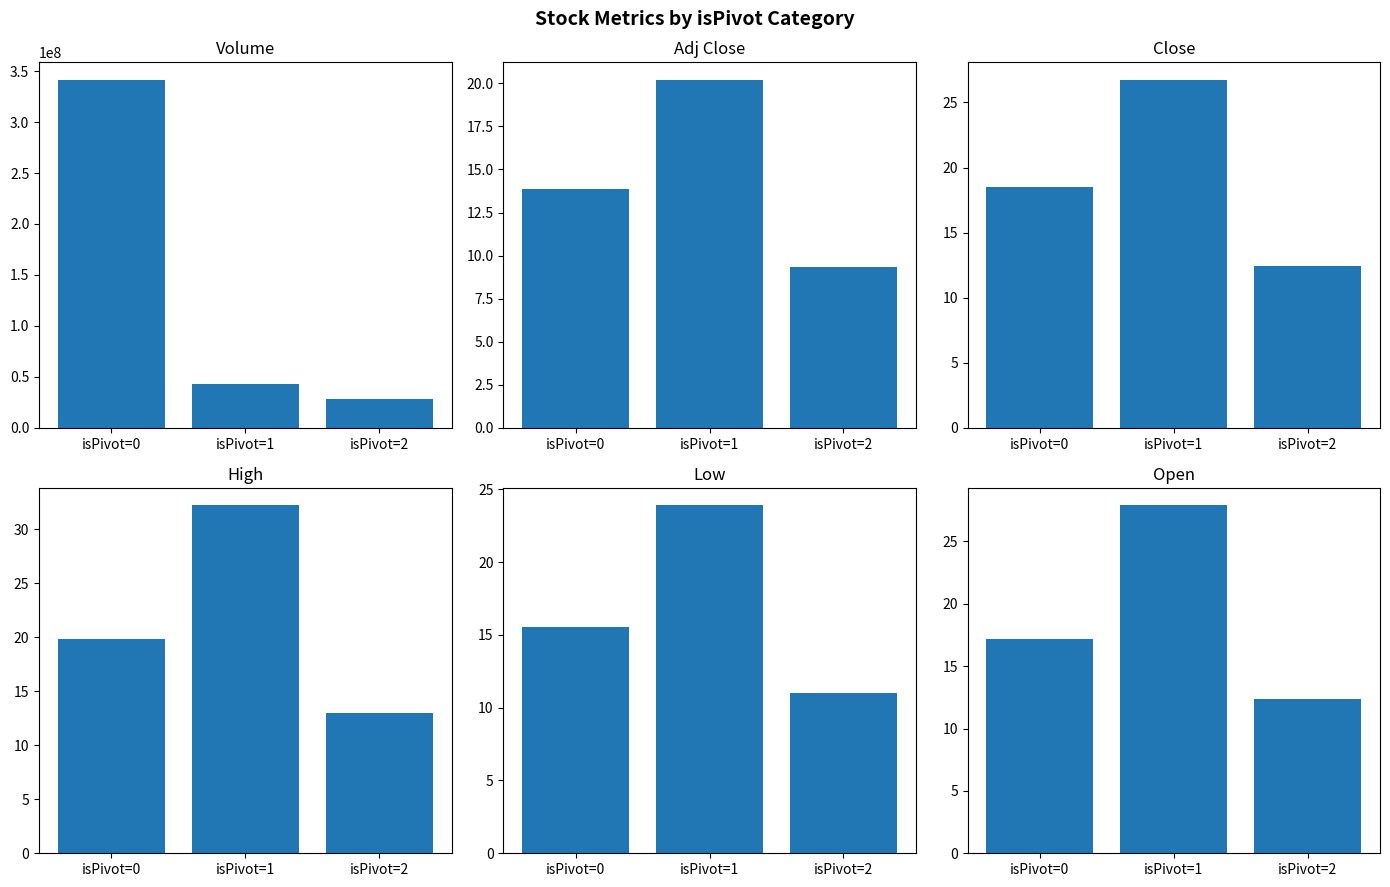

What is the sum of the Low values at isPivot=0 and isPivot=1?

39.5